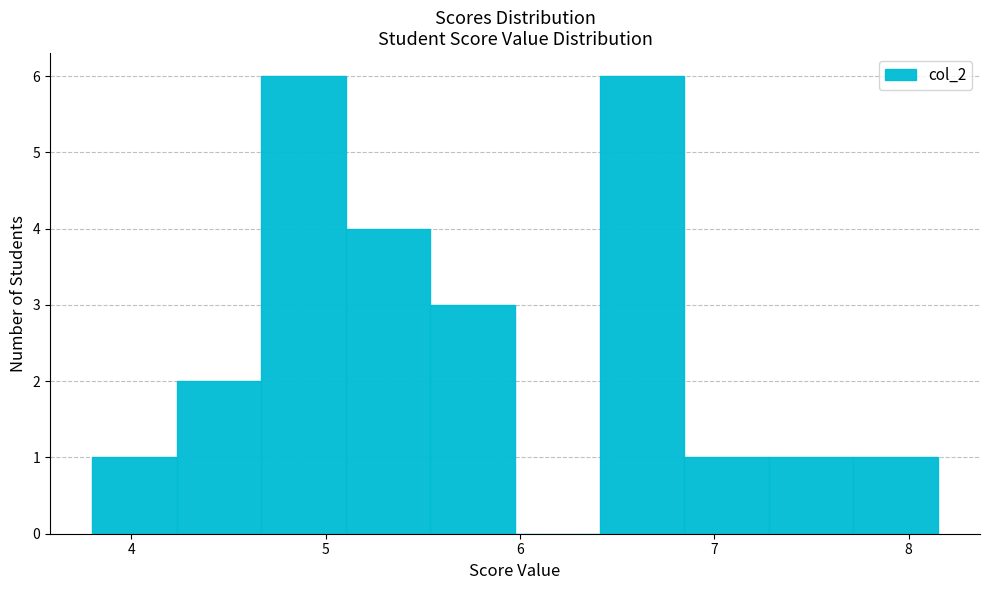

Reading left to right, list every bar in this chart as the range it spans on the x-axis followed by its height. Neither the bar edges nor the heights are printed on the chart, so give them approximately, as read against the axes.

3.8 to 4.2: 1
4.2 to 4.7: 2
4.7 to 5.1: 6
5.1 to 5.5: 4
5.5 to 6.0: 3
6.0 to 6.4: 0
6.4 to 6.8: 6
6.8 to 7.3: 1
7.3 to 7.7: 1
7.7 to 8.2: 1